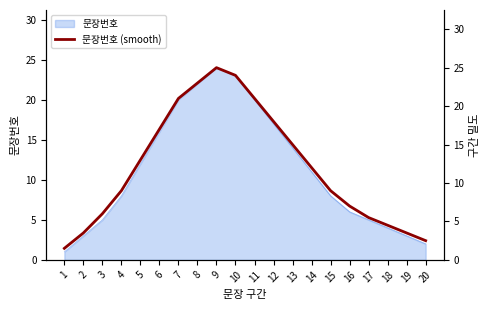

Which has a higher value, 18 or 19?

18